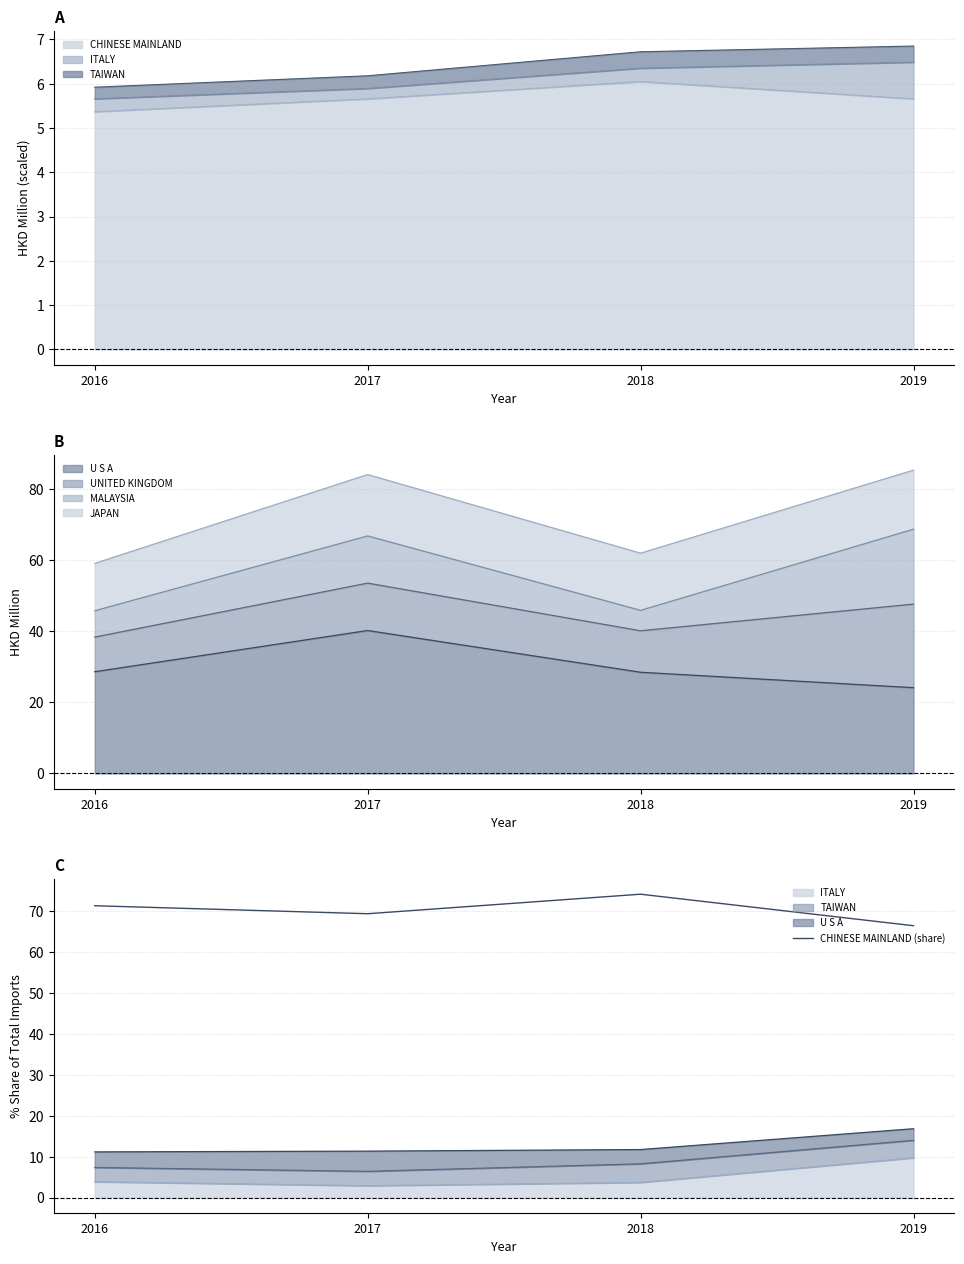

Reading left to right, extract all data points from this chart.

2016=71.2	2017=69.2	2018=74.0	2019=66.3